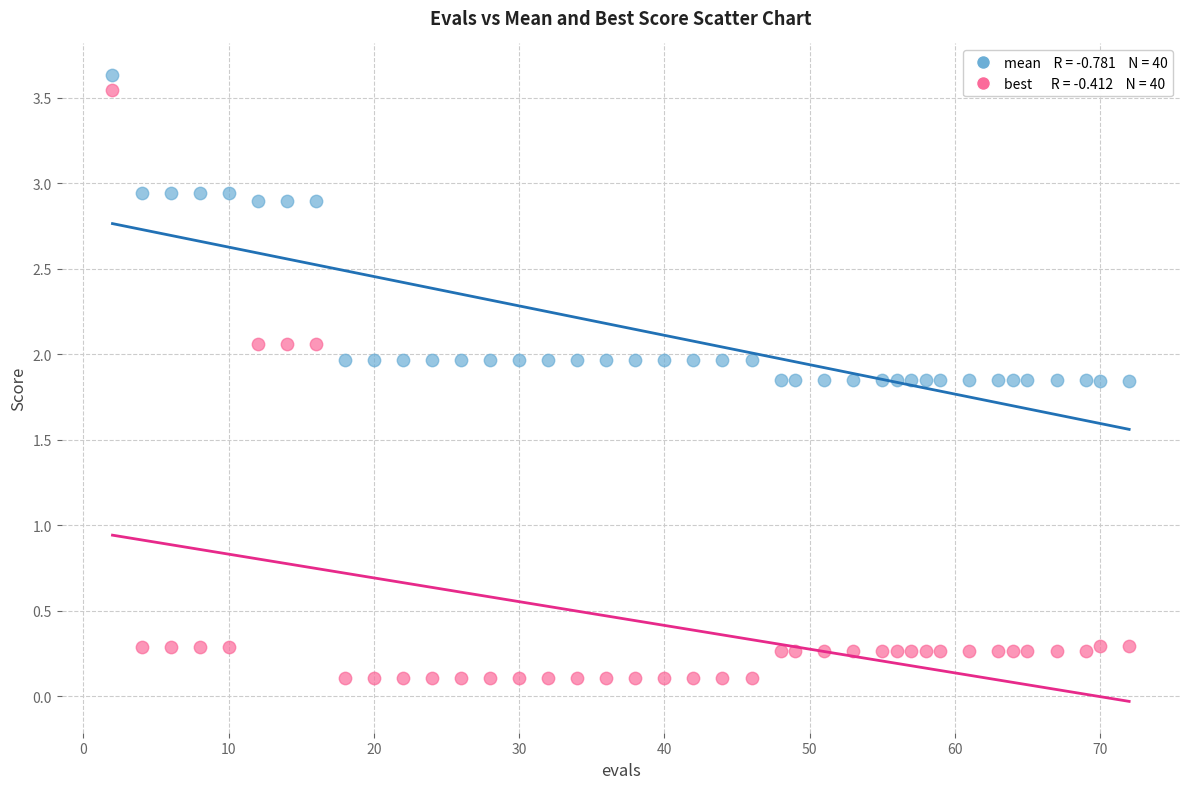

Across all data points, what is the range of X values (max minus min)?

70.0